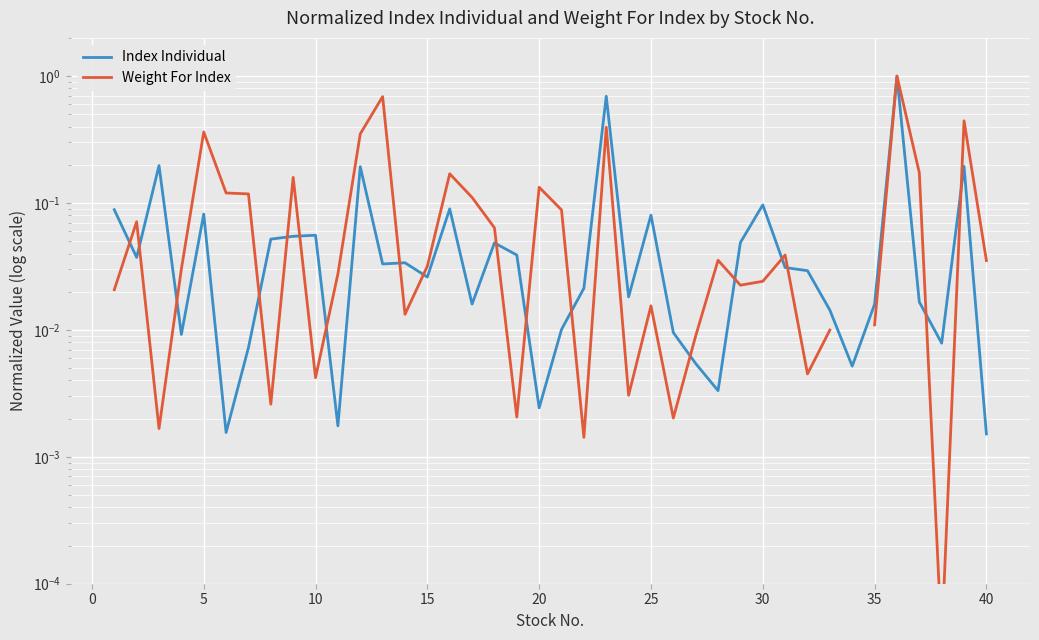

How many intersections are there between Index Individual and Weight For Index?

18